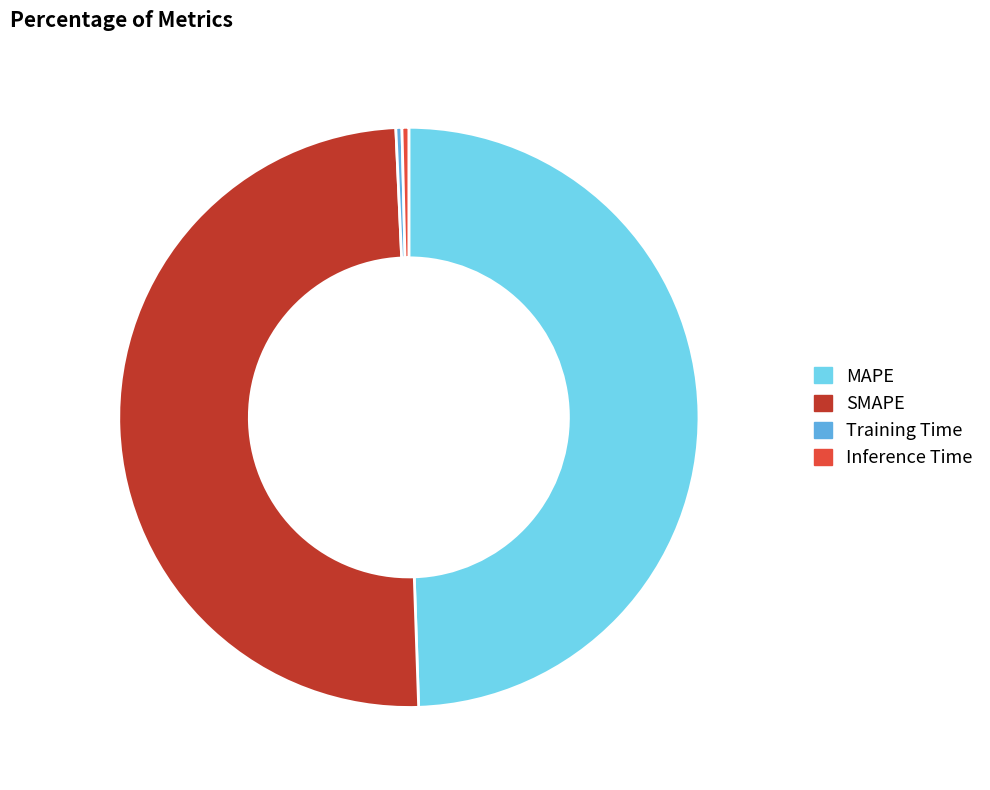

The SMAPE slice represents 43% of the pie. True or false?

False